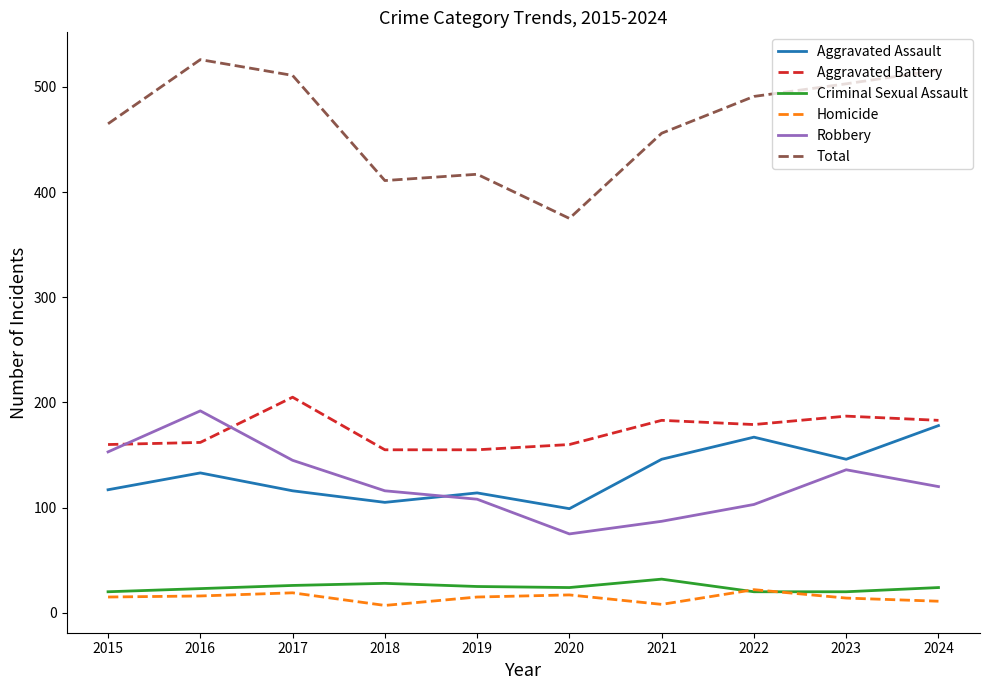

Is it true that Aggravated Assault equals 167 at 2022?

True